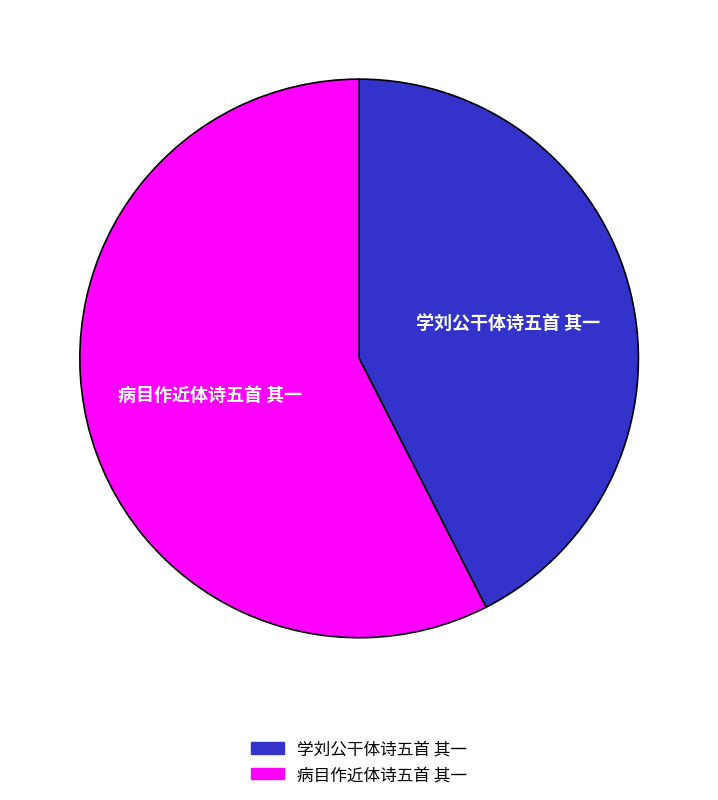

The 学刘公干体诗五首 其一 slice represents 42% of the pie. True or false?

True